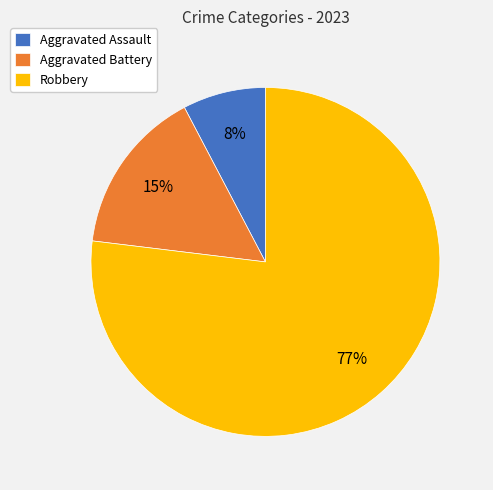

True or false: Aggravated Assault accounts for 8% of the total.

True